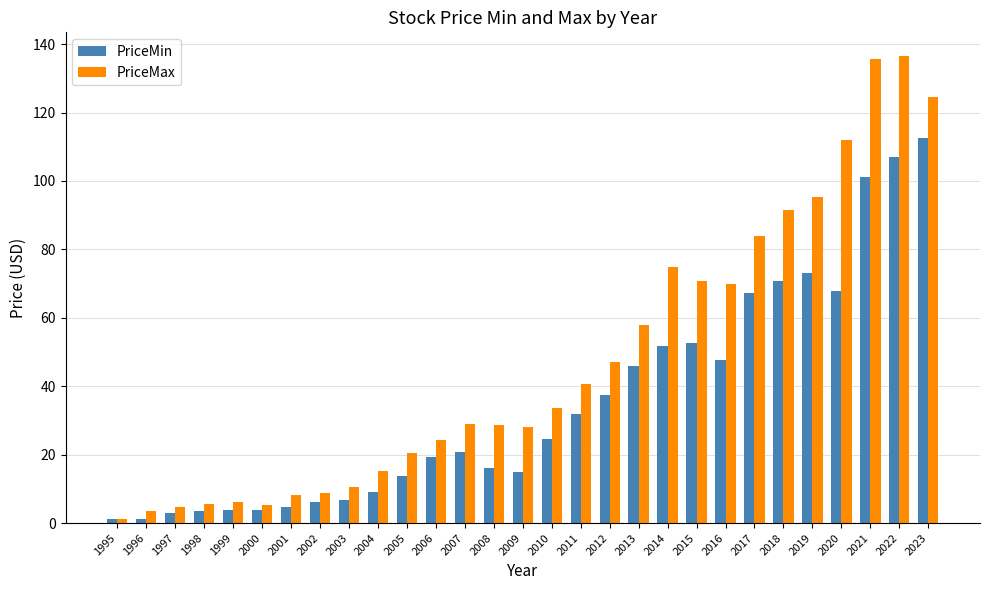

Between 1996 and 2004, which series saw the biggest shift?

PriceMax